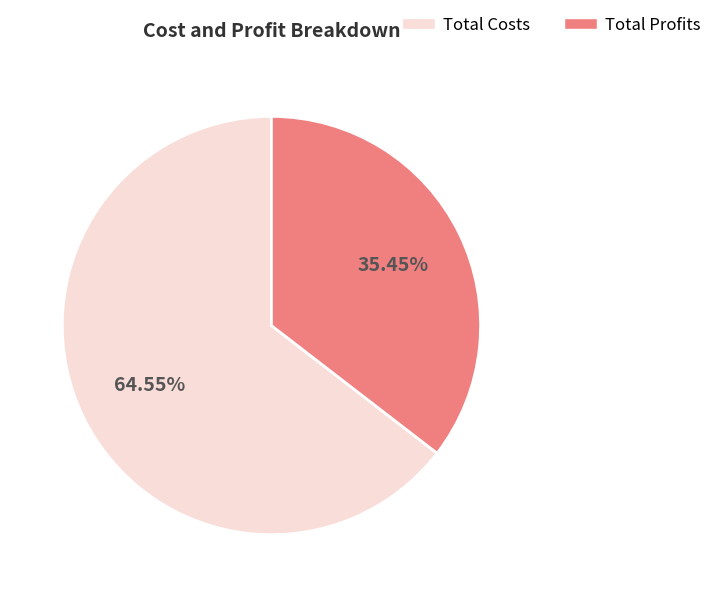

Which slice represents more than half of the pie?

Total Costs